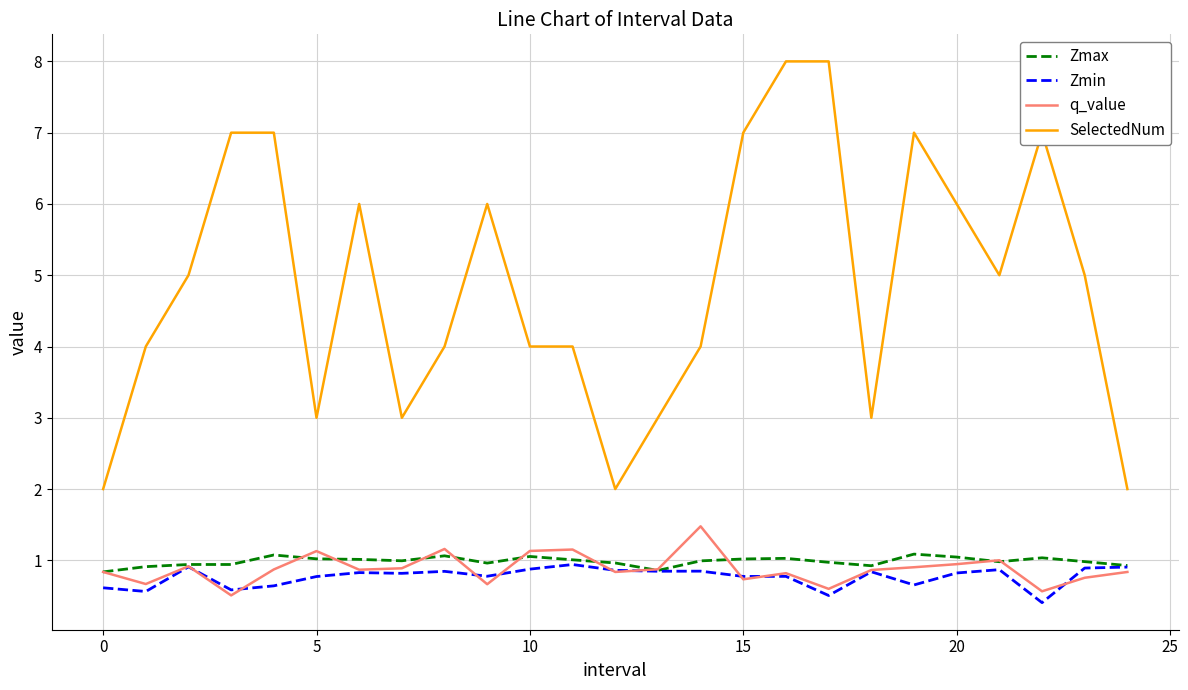

What is the minimum value shown in the chart?

0.4